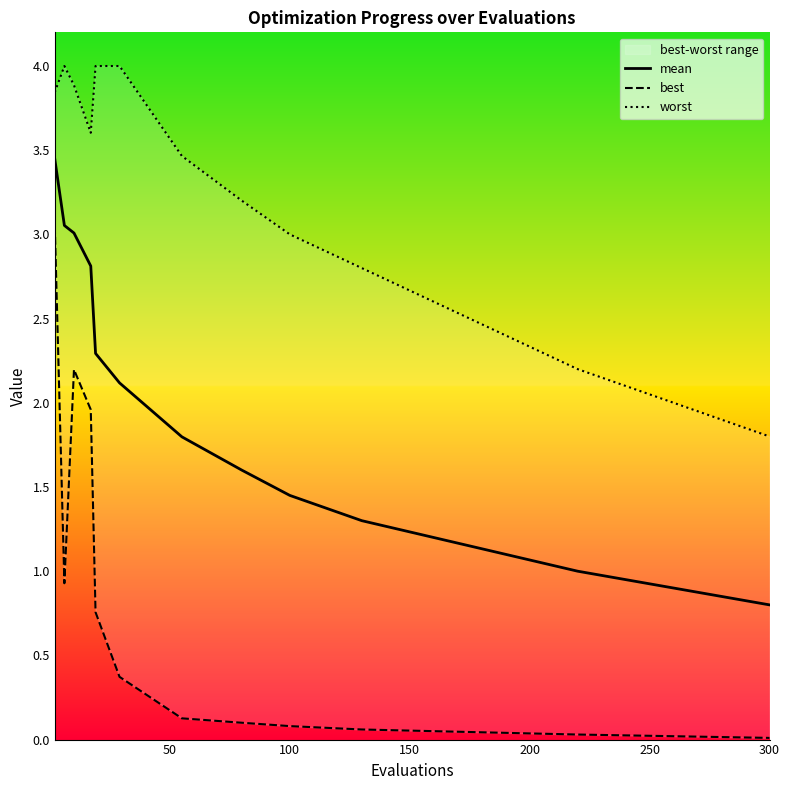

At which label does mean reach its minimum?

300